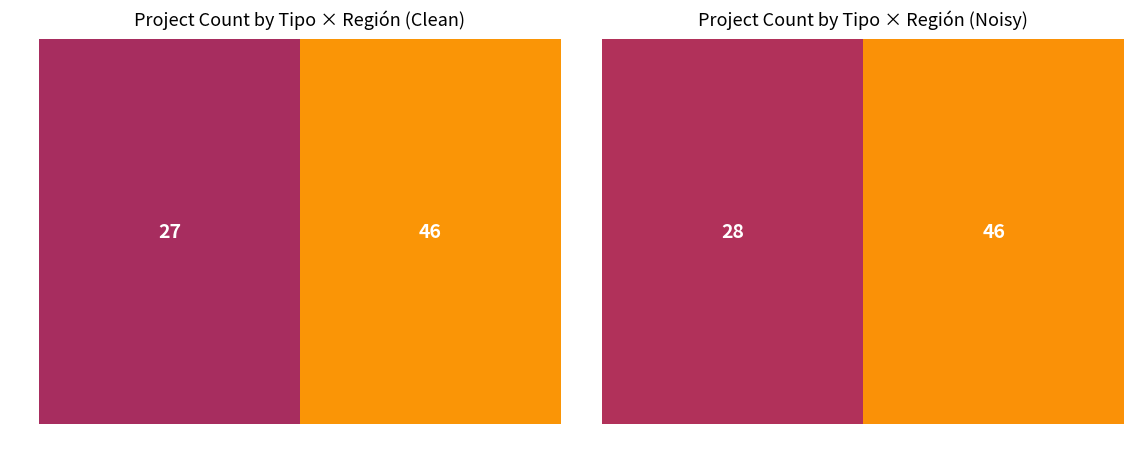

The value at Interregional is 45.6. True or false?

True